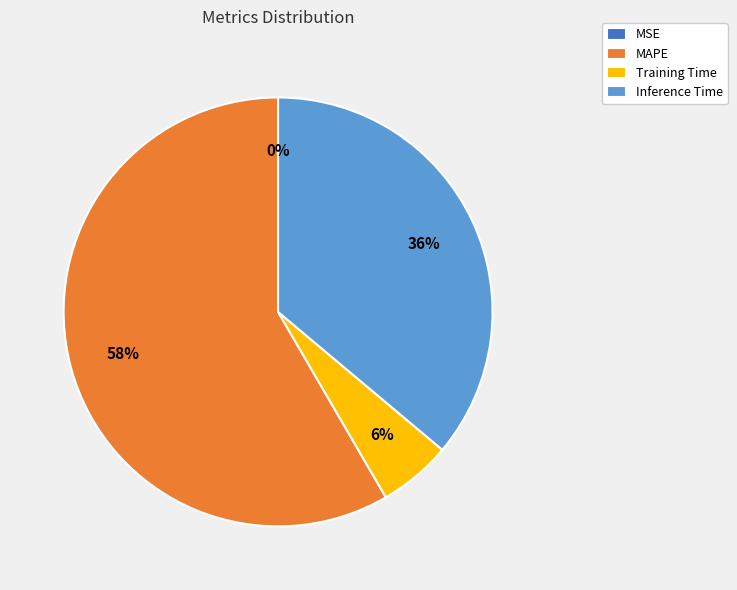

Is MAPE the majority of the pie?

Yes